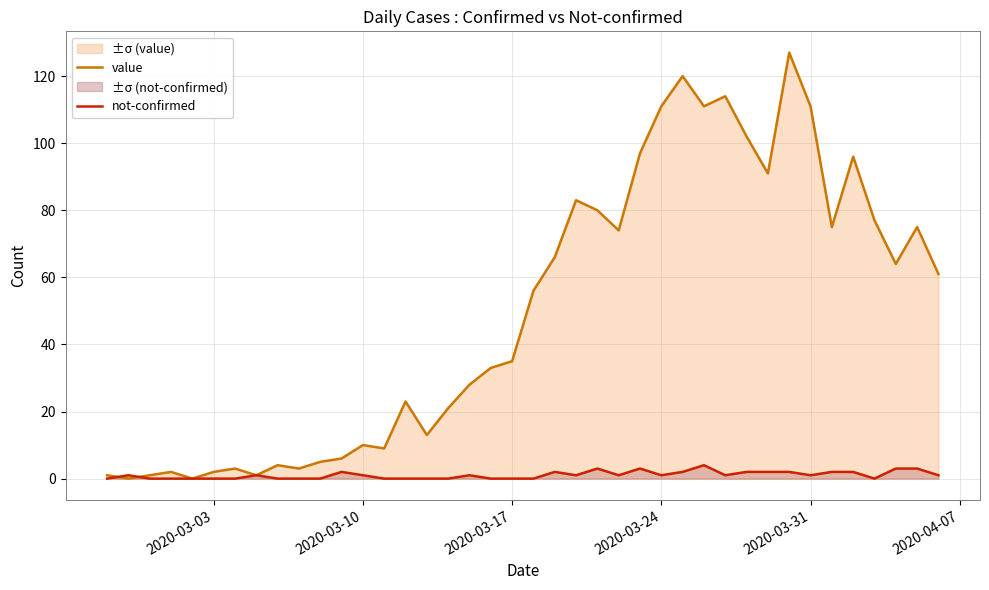

How many data points does each series have?

40